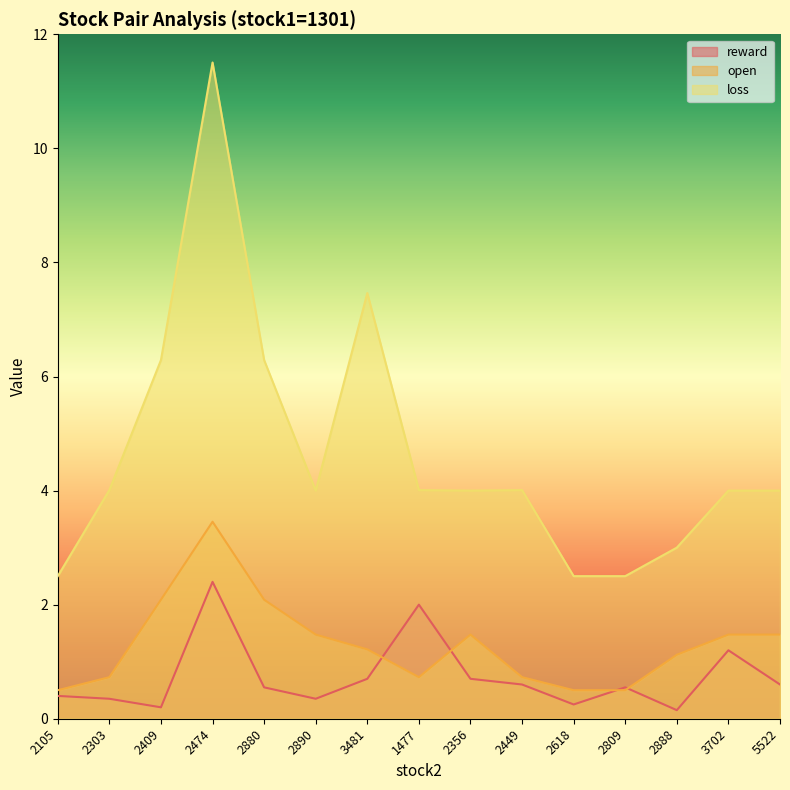

Rank the categories by loss value from highest to lowest.

2474, 3481, 2409, 2880, 2303, 1477, 2449, 2890, 2356, 3702, 5522, 2888, 2105, 2618, 2809